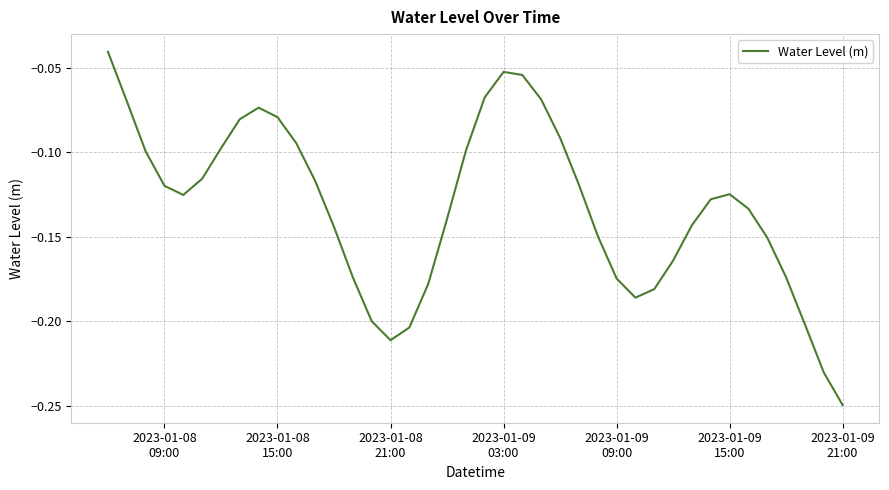

How many lines are shown in the chart?

1